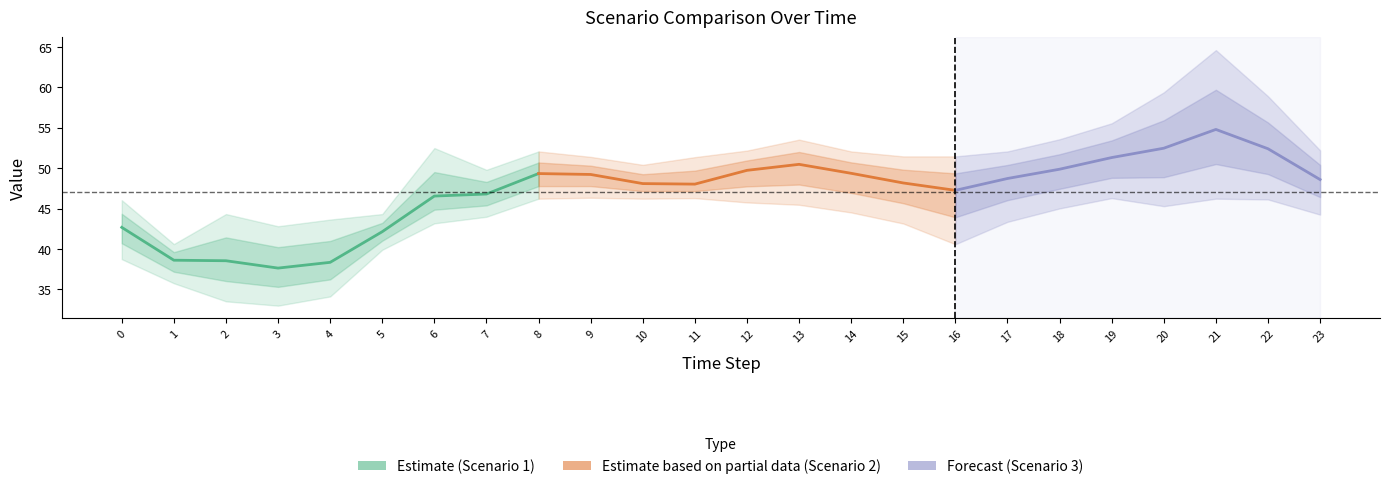

What is the difference between the second highest and second lowest values in the Scenario 1 series?

9.1